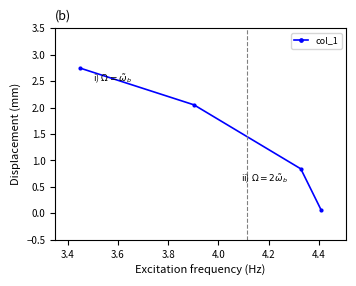

What is the value of the 4th point from the left?

0.1